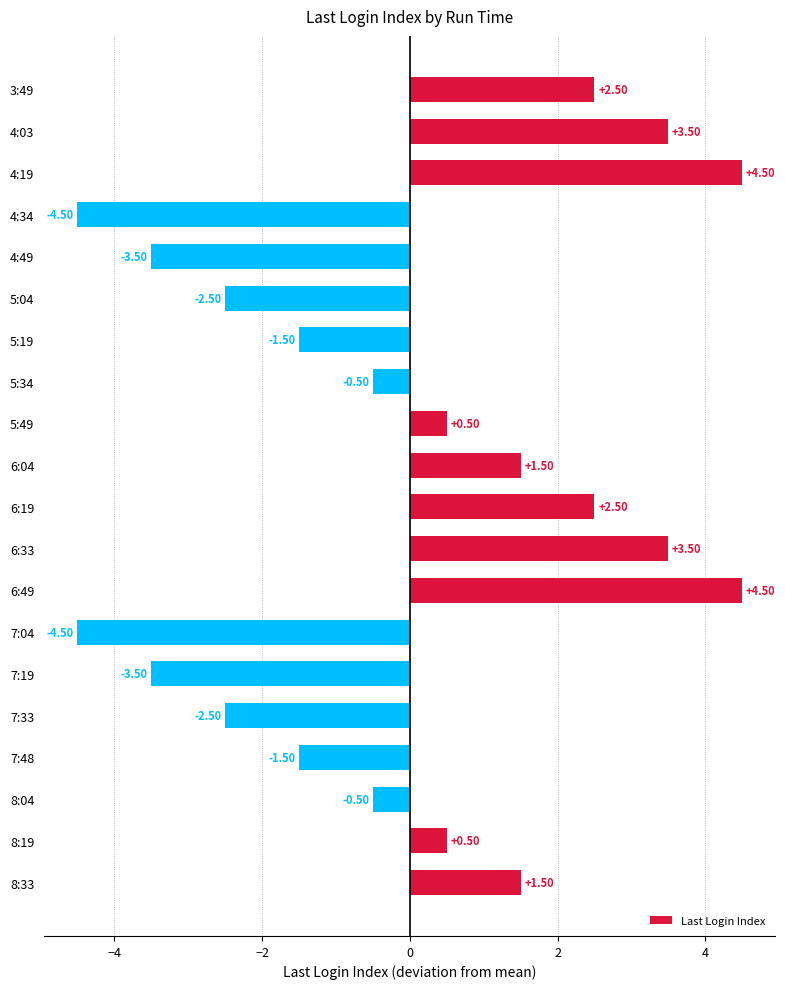

What is the smallest value displayed?

-4.5